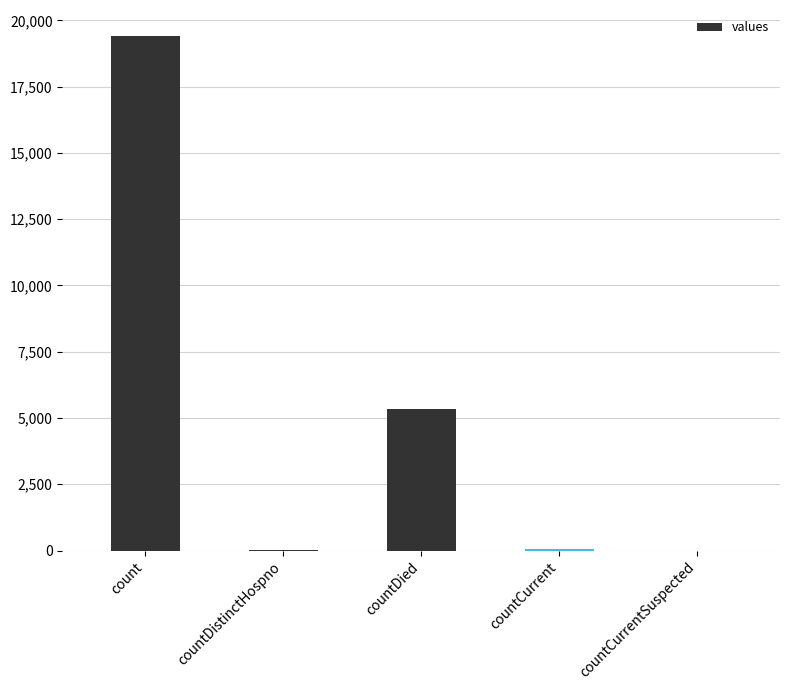

What is the change in value from countDistinctHospno to countDied?

+5319